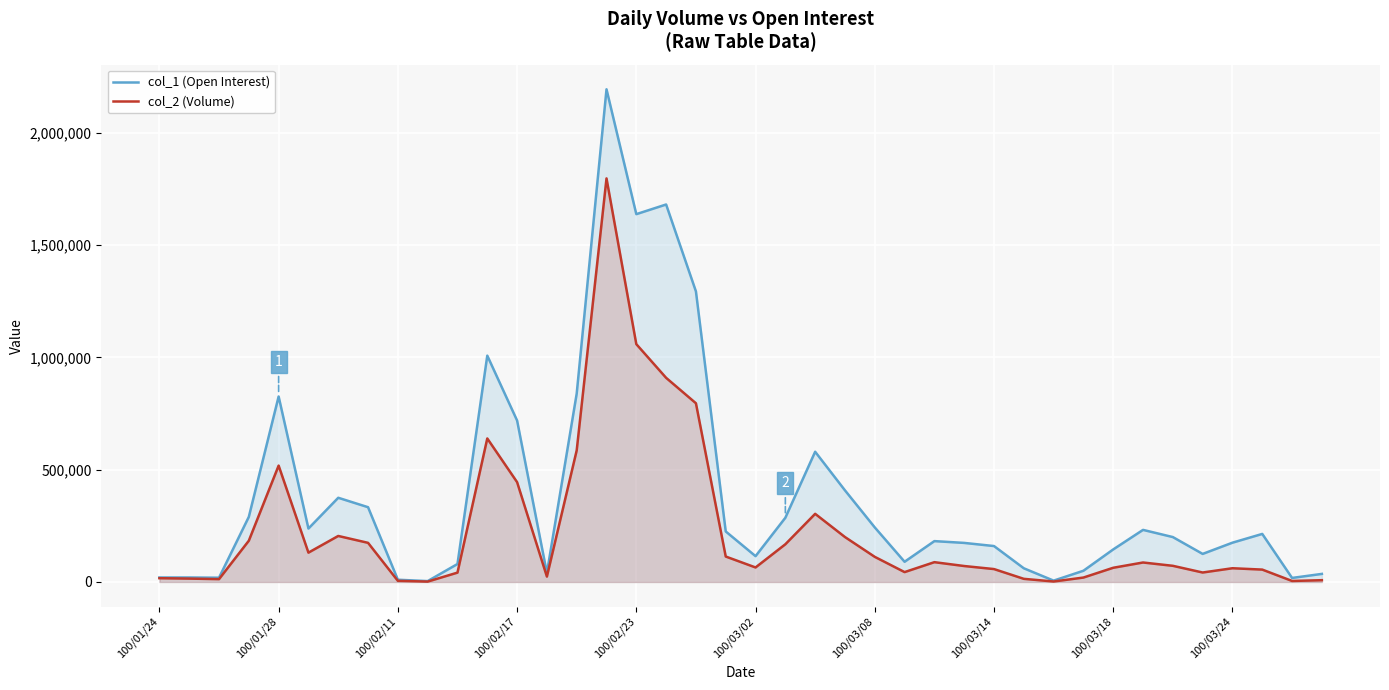

Which series has the largest range (max minus min)?

col_1 (Open Interest)